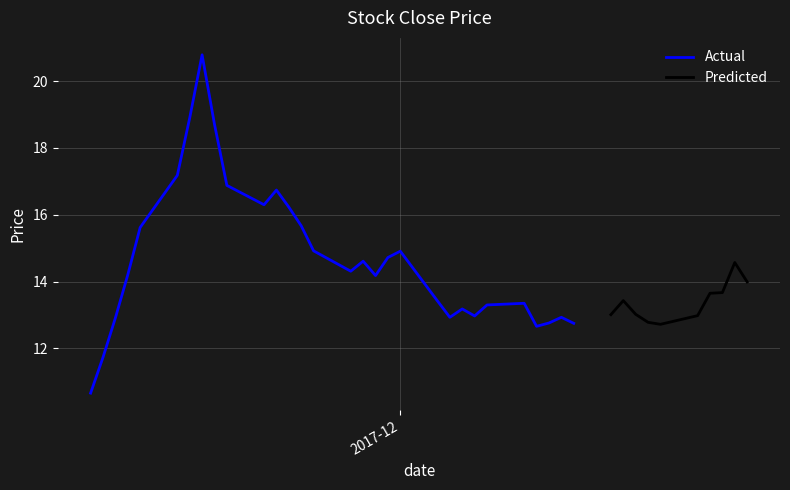

What is the smallest value displayed?

10.7